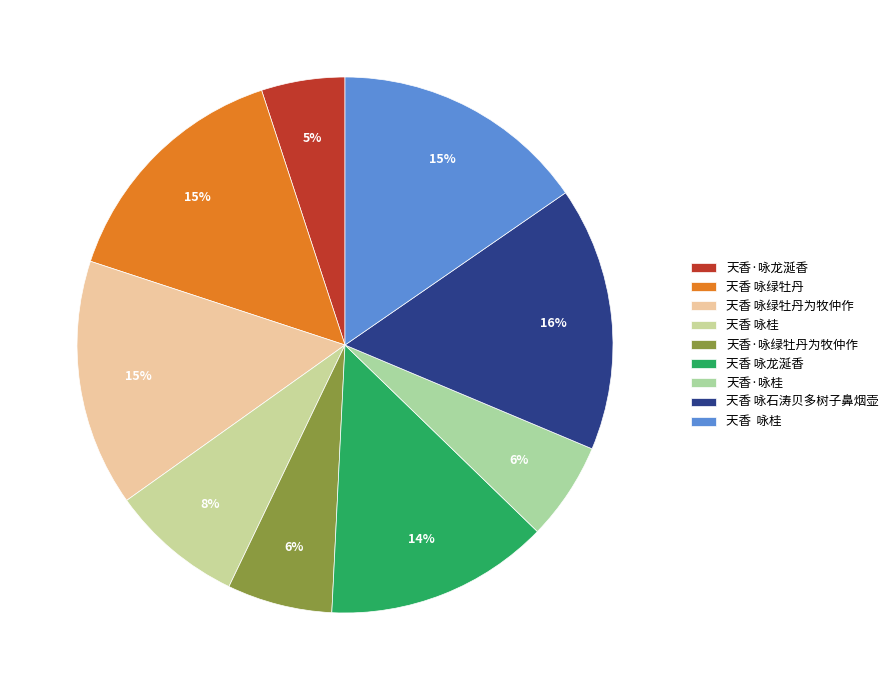

Count the number of slices in the pie.

9